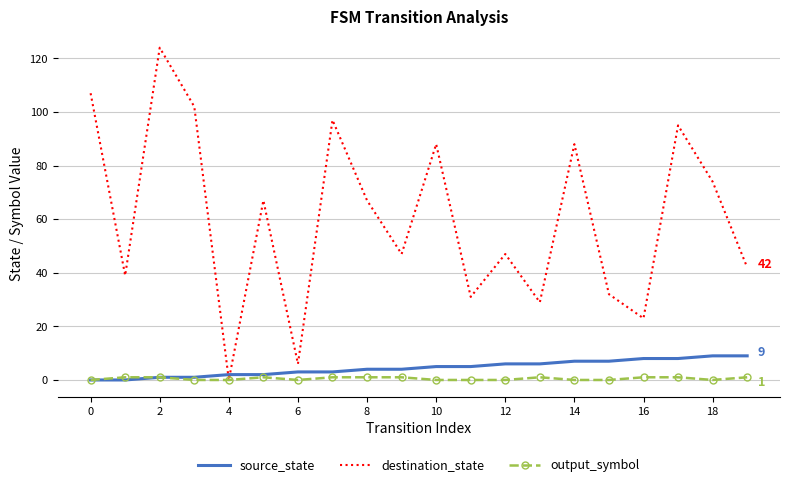

List the series in order of their peak value, highest first.

destination_state, source_state, output_symbol